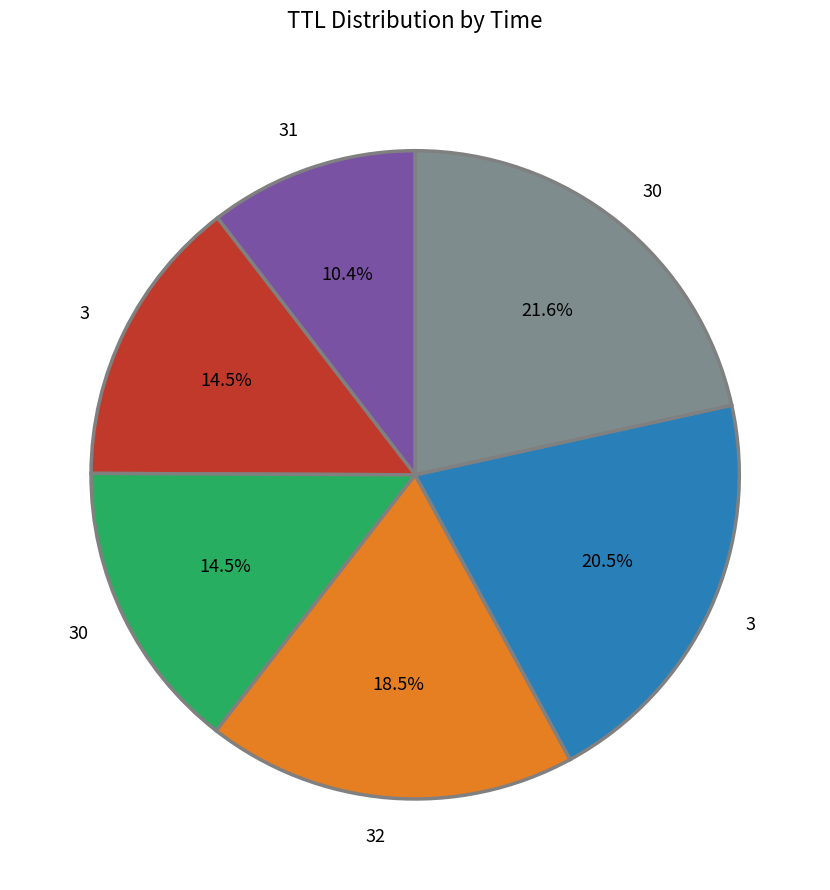

Is there a majority slice in this chart?

No